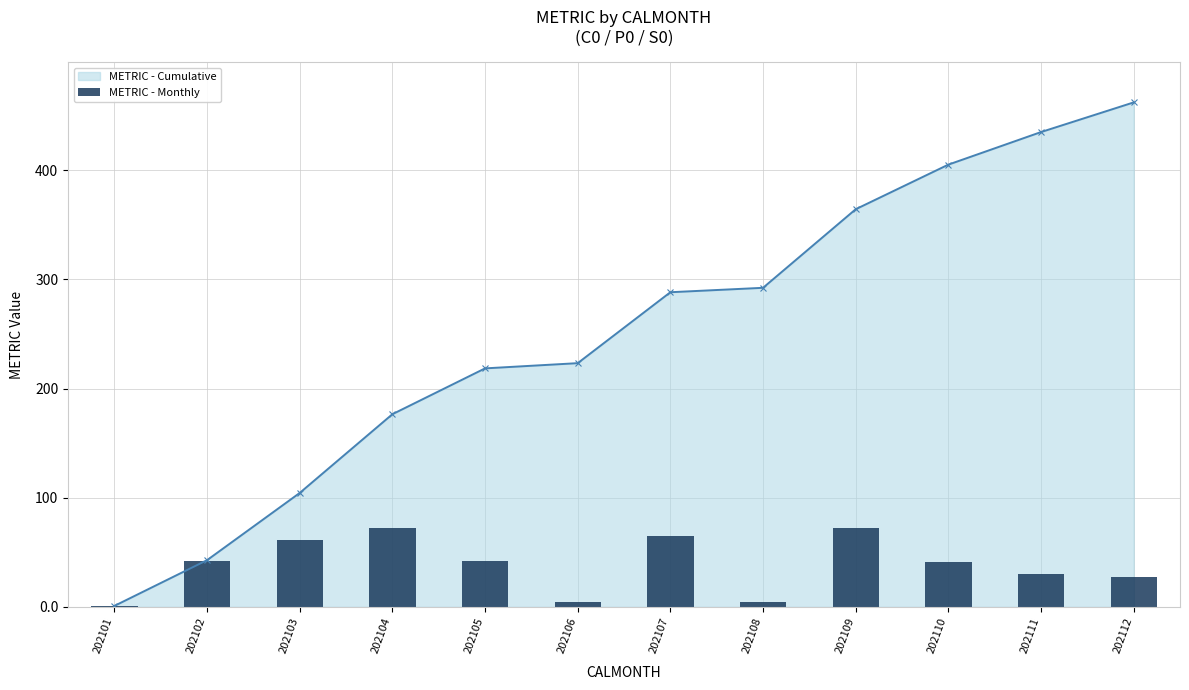

What is the difference between the second highest and second lowest values?

67.9